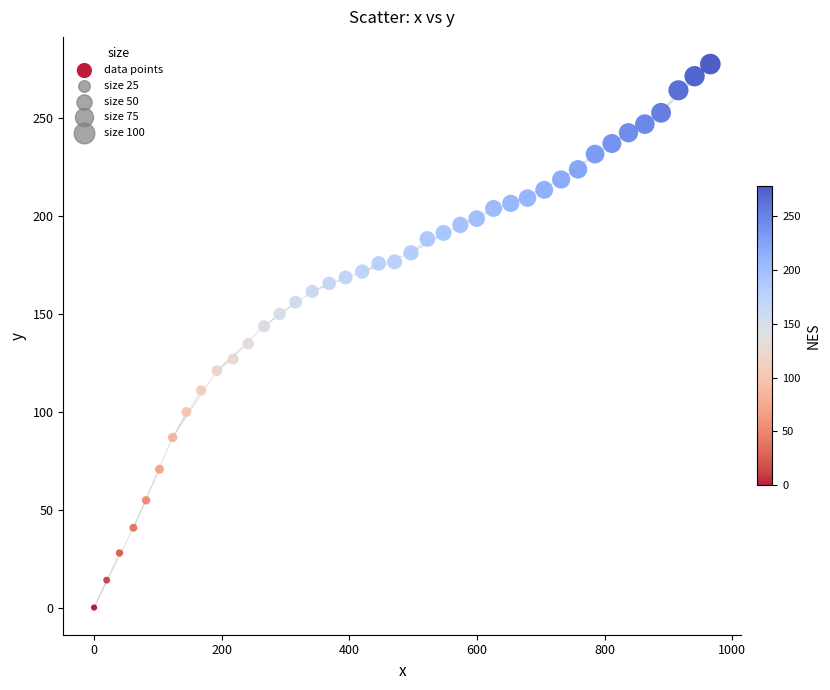

What is the range of X values (max minus min)?

965.7